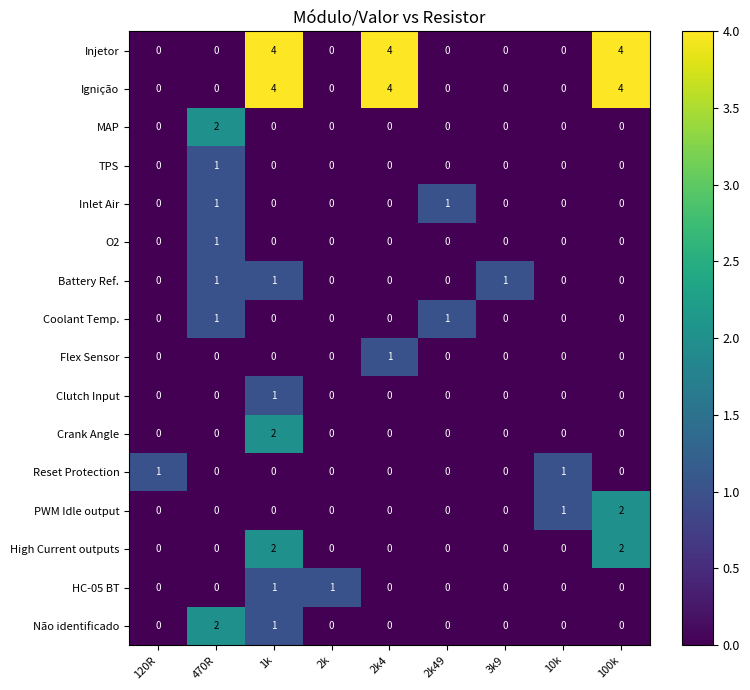

True or false: O2 has a value of -1 at 10k.

False